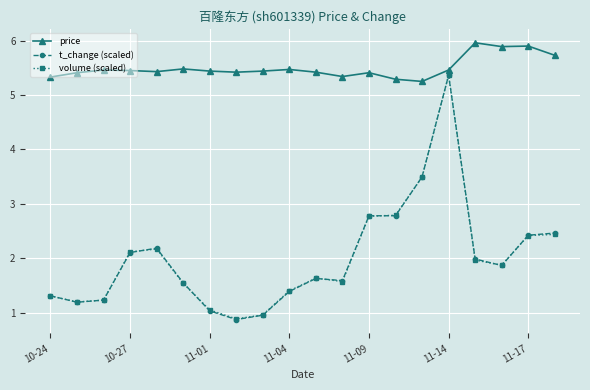

Which series has the largest total across all categories?

price